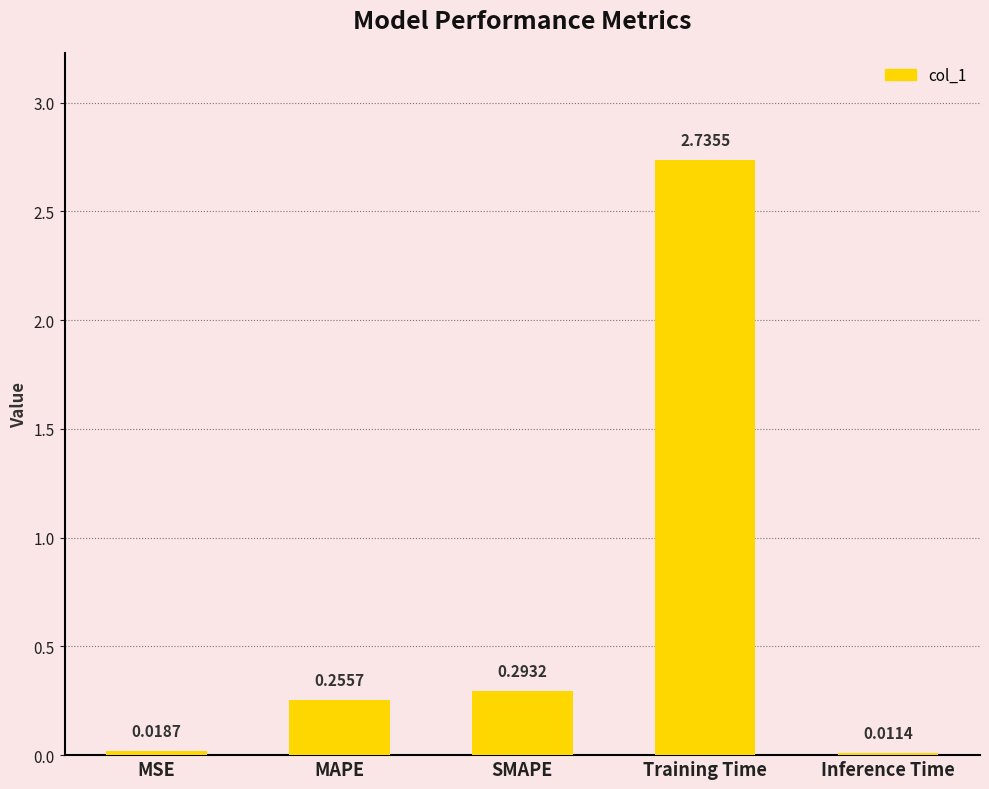

Which label corresponds to the largest value in the chart?

Training Time